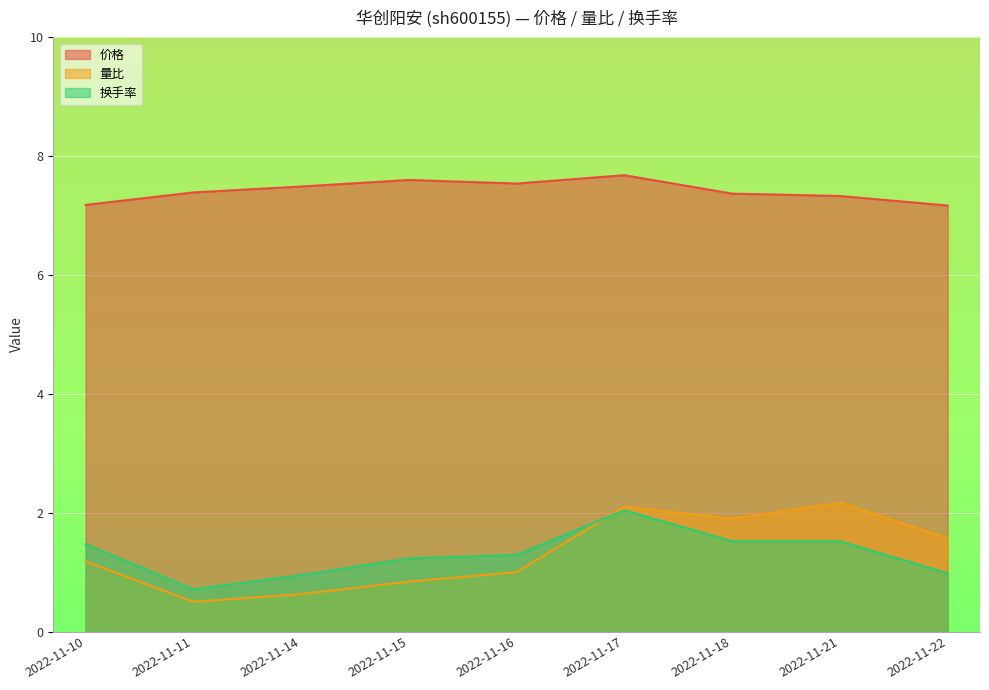

What is the difference between the highest and lowest values at 2022-11-16?

6.5